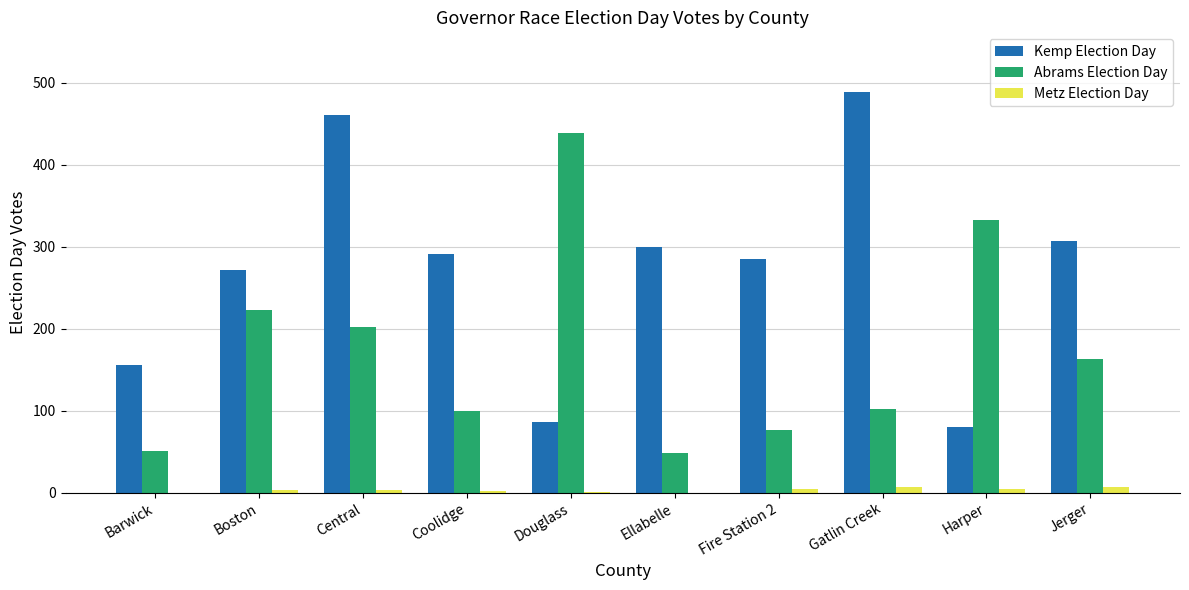

Between Barwick and Coolidge, which series saw the biggest shift?

Kemp Election Day